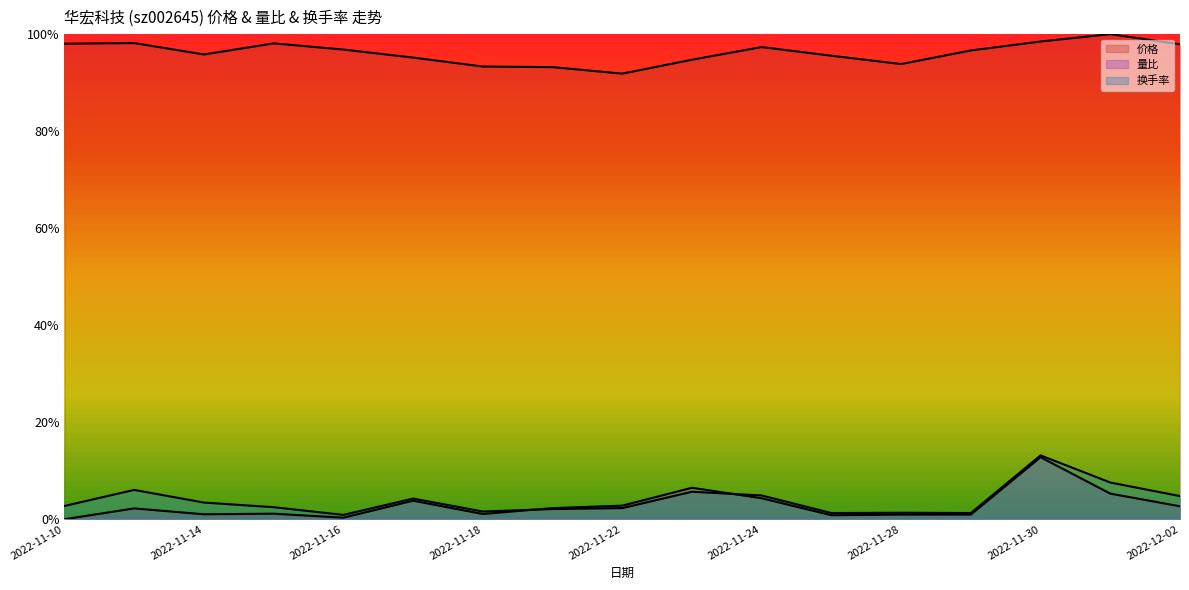

What is the value of the 量比 point at the 10th from the left?

0.1